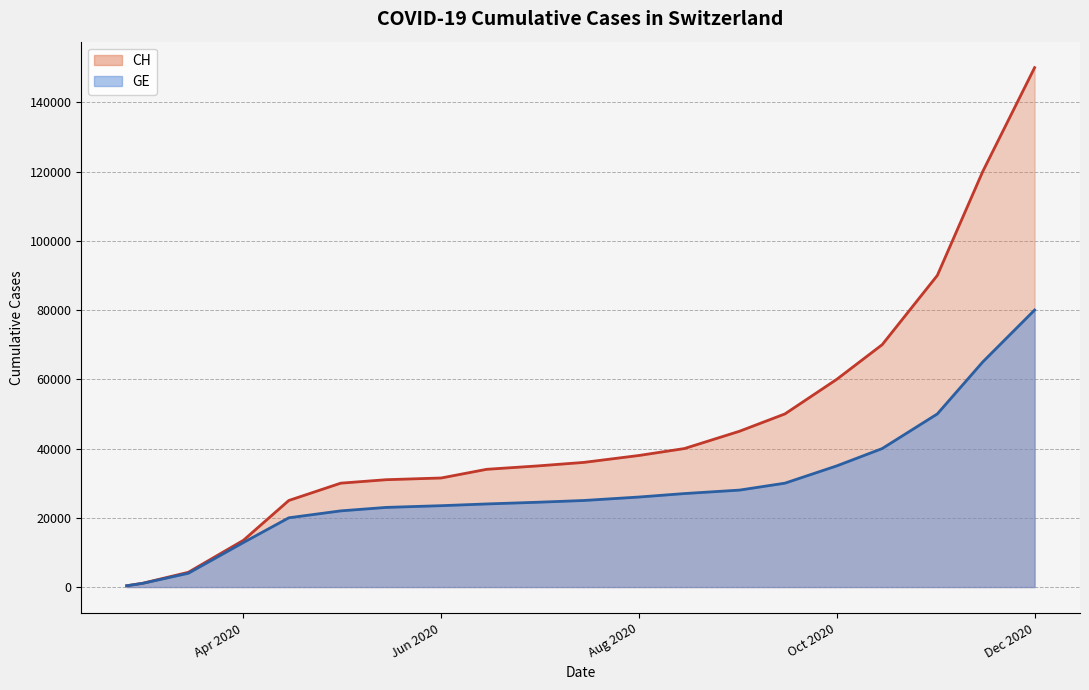

What is the difference between the maximum and minimum values in the GE series?

79625